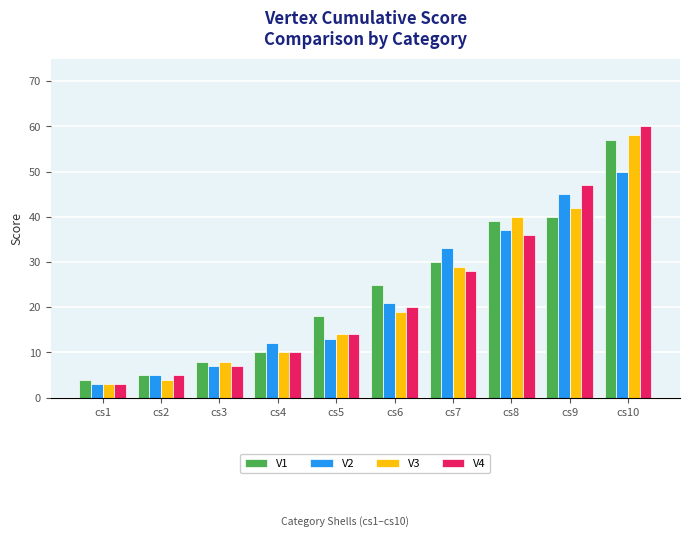

Is the value of V1 at cs5 greater than the value of V2 at cs3?

Yes